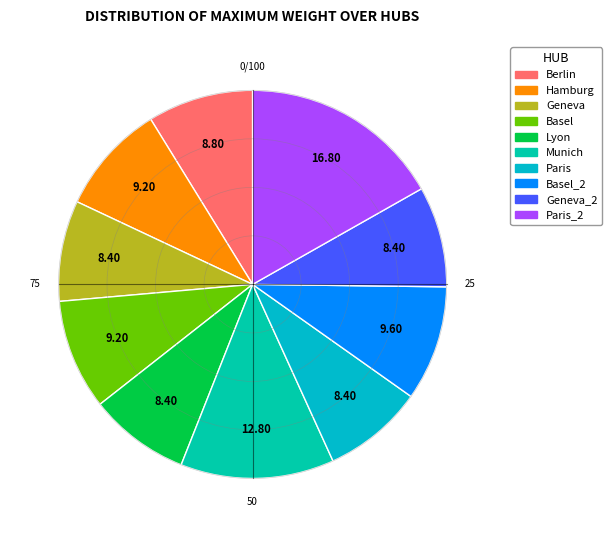

How many segments does this pie chart have?

10